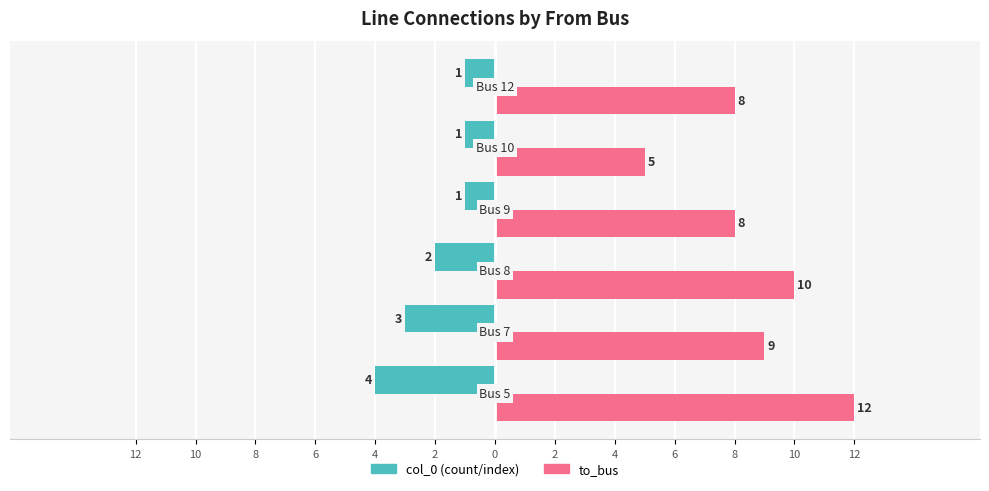

How many groups of bars are there?

6